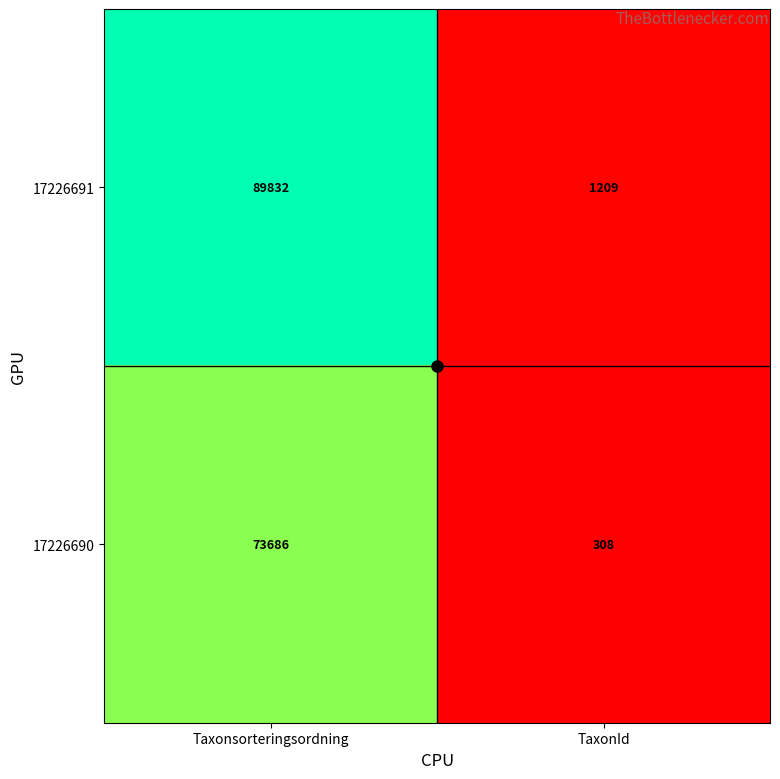

Which series changed the most between Taxonsorteringsordning and TaxonId?

17226691